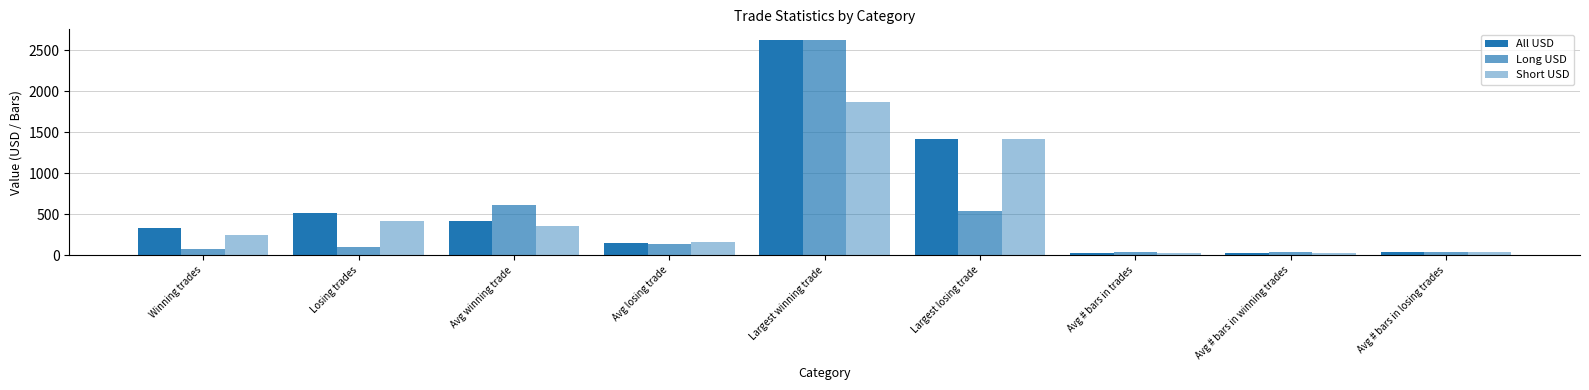

How many series are shown in this chart?

3